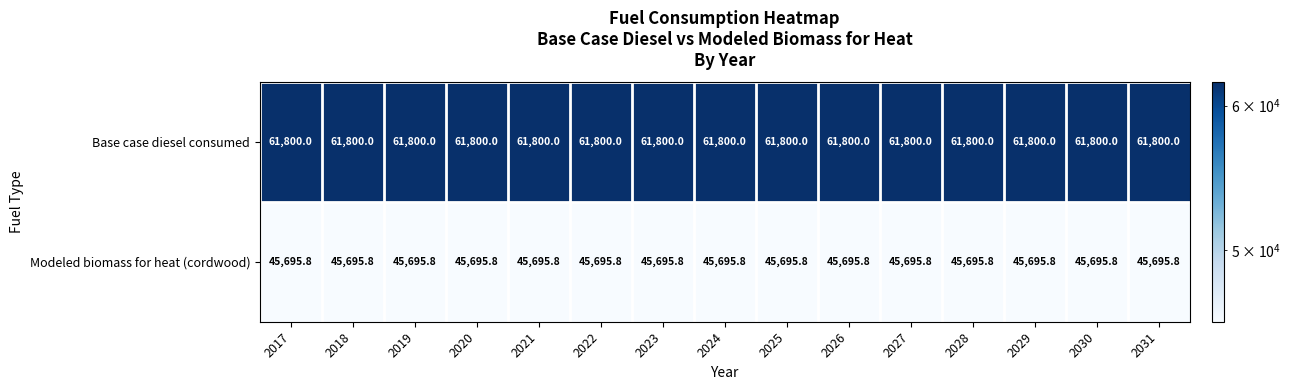

At how many categories does at least one series exceed 57525?

15